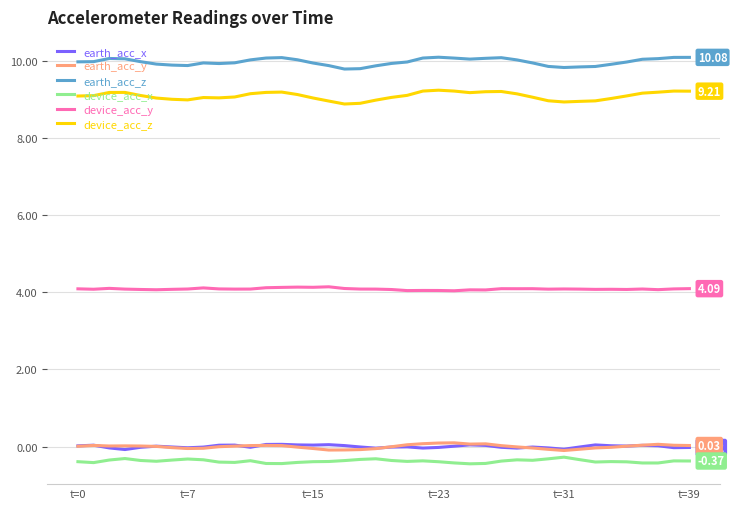

Which series has the largest range (max minus min)?

device_acc_z